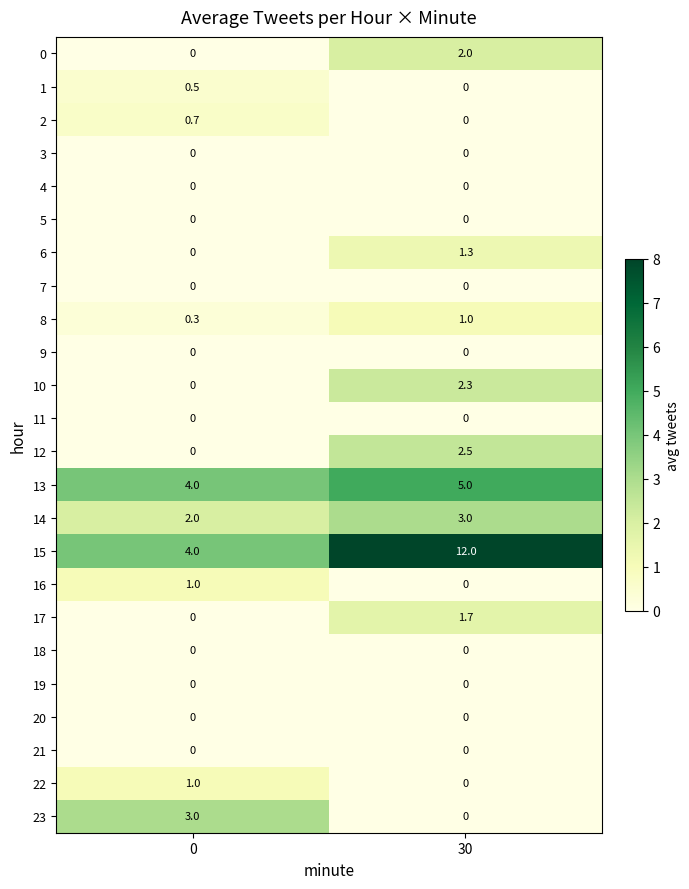

Between 0 and 30, which series saw the biggest shift?

15